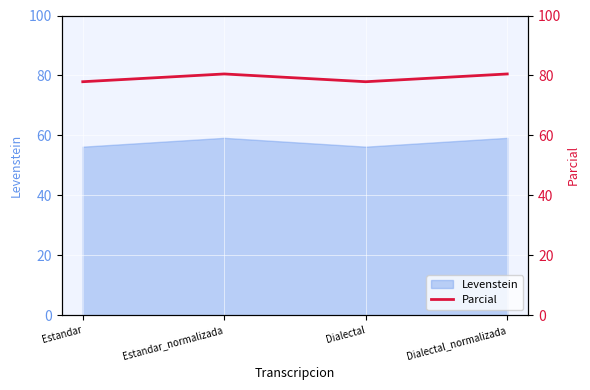

Is it true that the value at Estandar_normalizada is 107.8?

False